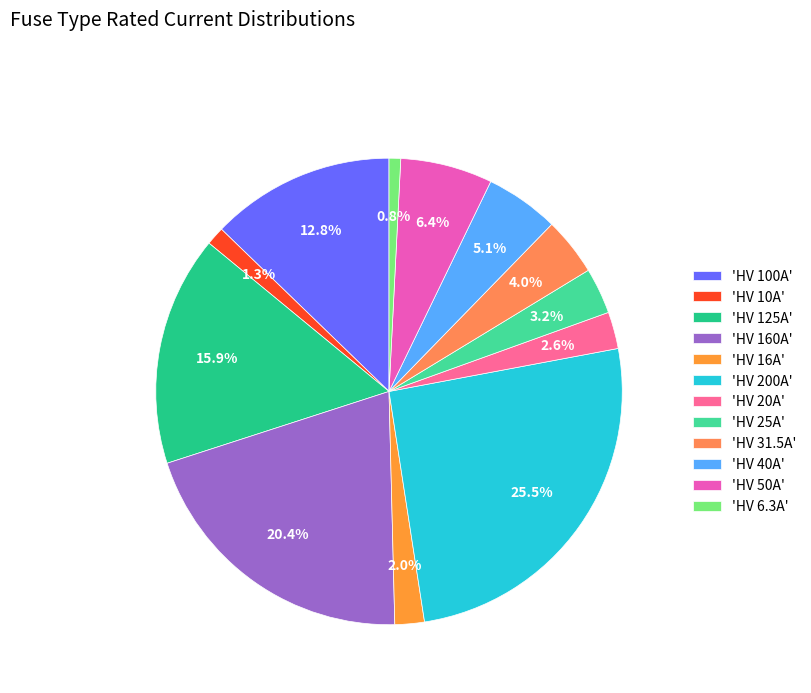

Does any single category account for the majority?

No